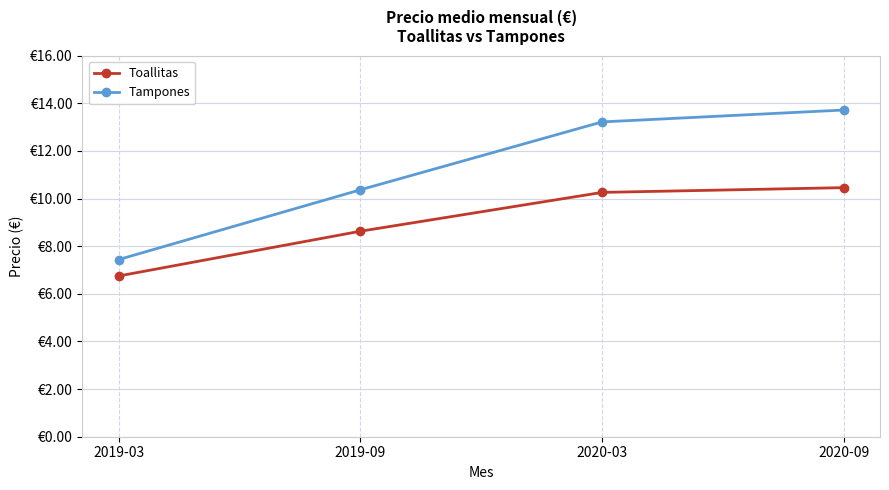

What are all the series names shown in the legend?

Toallitas, Tampones